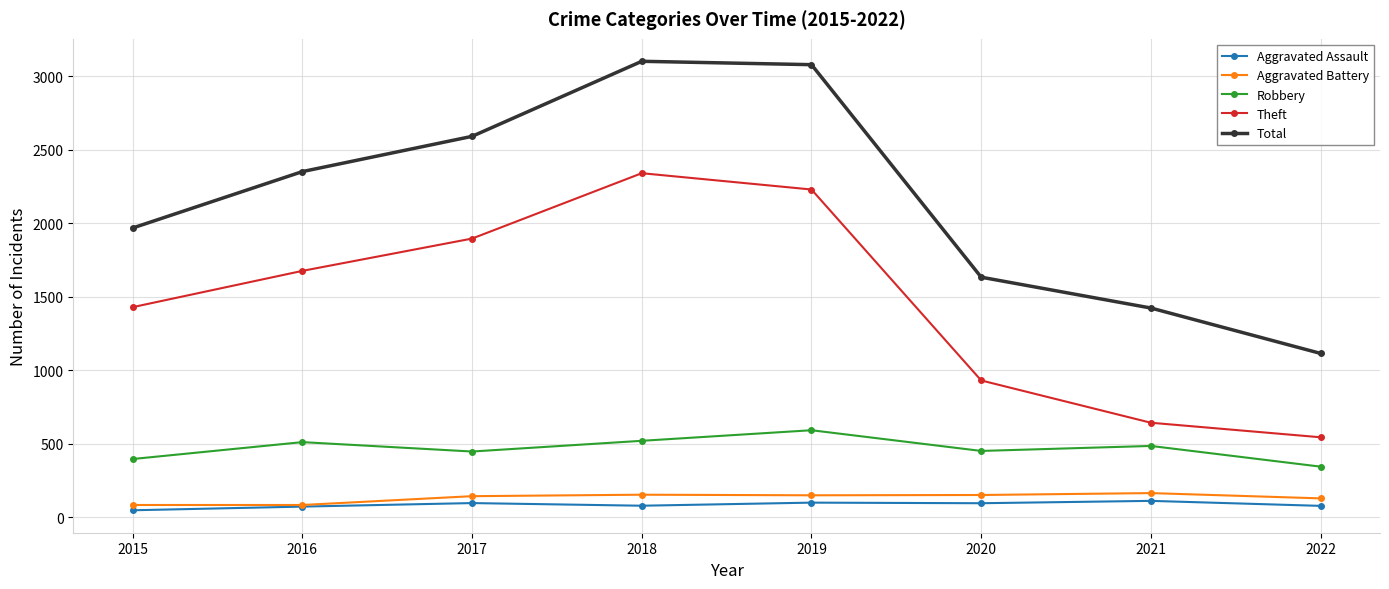

Does the chart have visible grid lines?

Yes